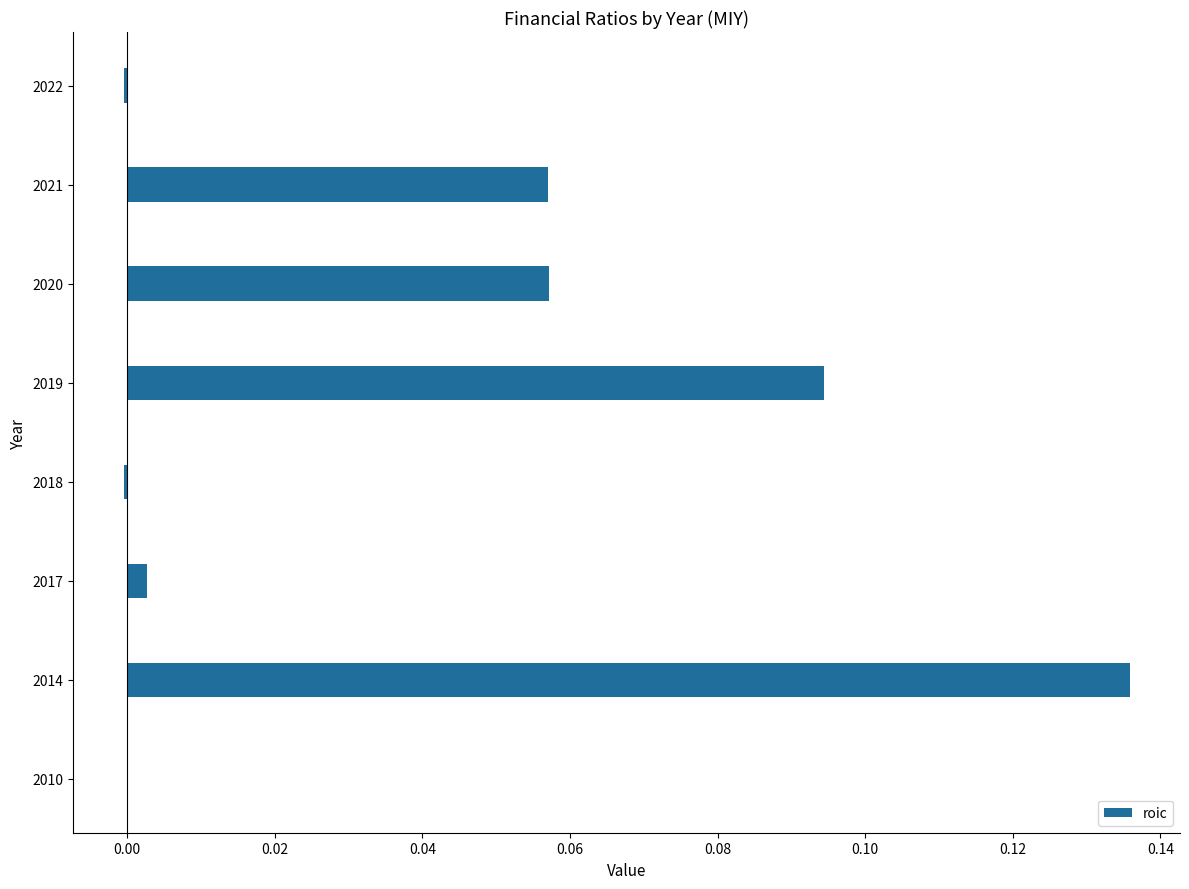

True or false: the data shows -0.1 at 2010.

False